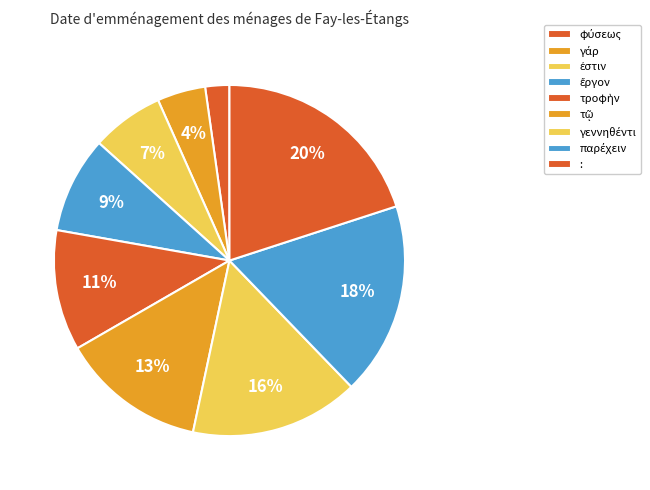

How many segments does this pie chart have?

9